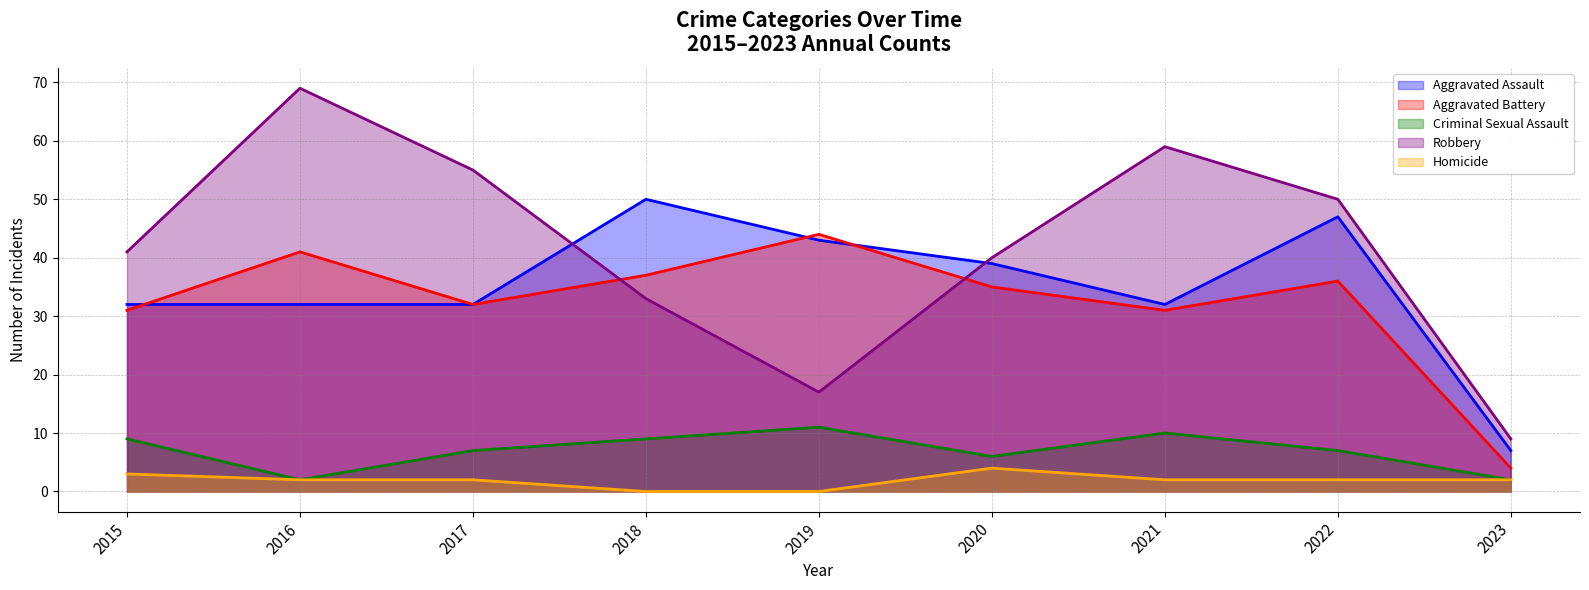

Which category has the highest value in the Criminal Sexual Assault series?

2019